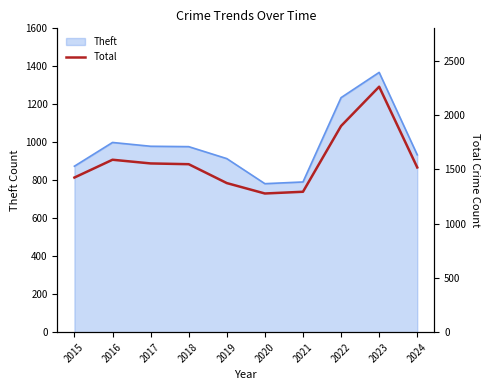

What is the highest value of the Theft series?

1368